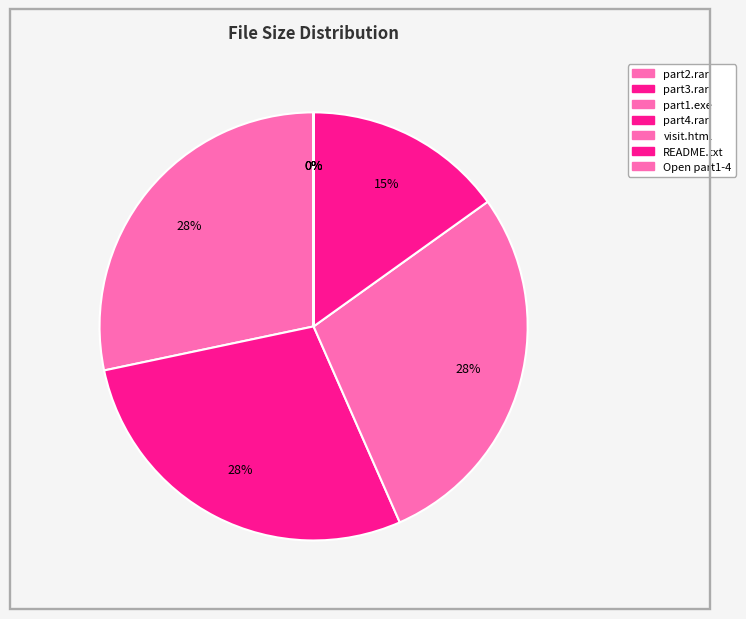

To the nearest percent, what percentage of the pie is GTA EFLC nosTEAM.part3.rar?

28%